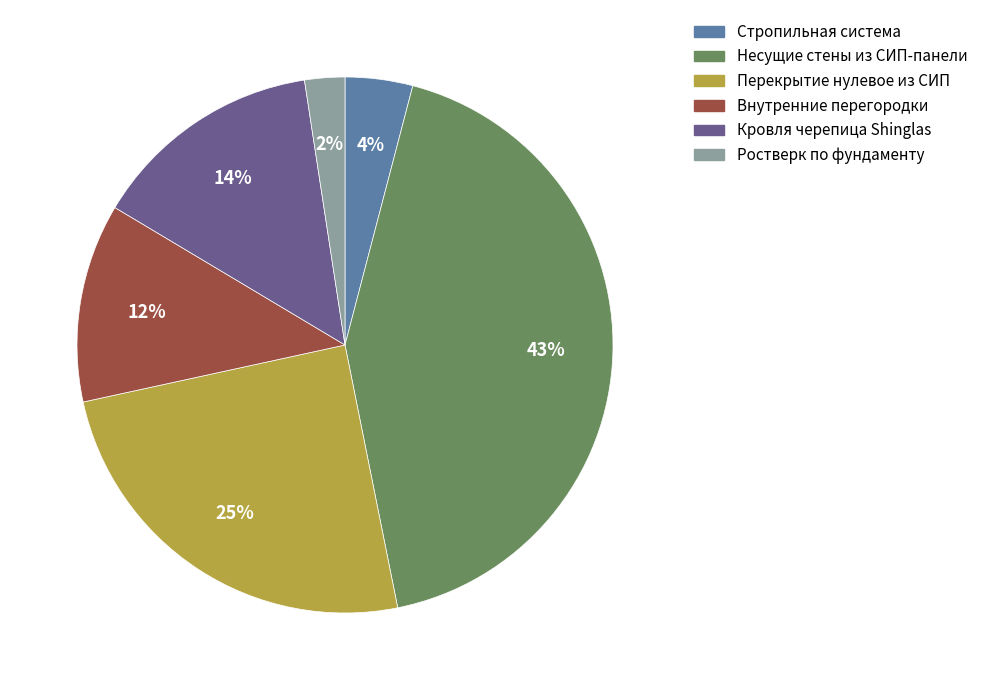

How many segments does this pie chart have?

6